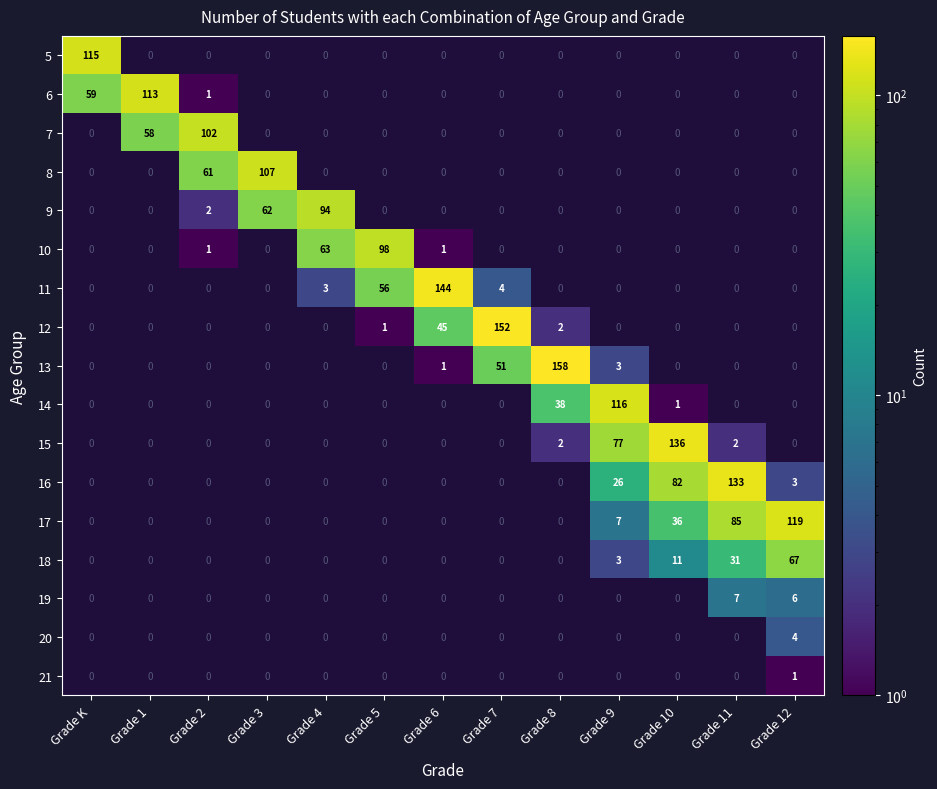

Is the value of 9 at Grade 9 greater than the value of 12 at Grade 4?

No